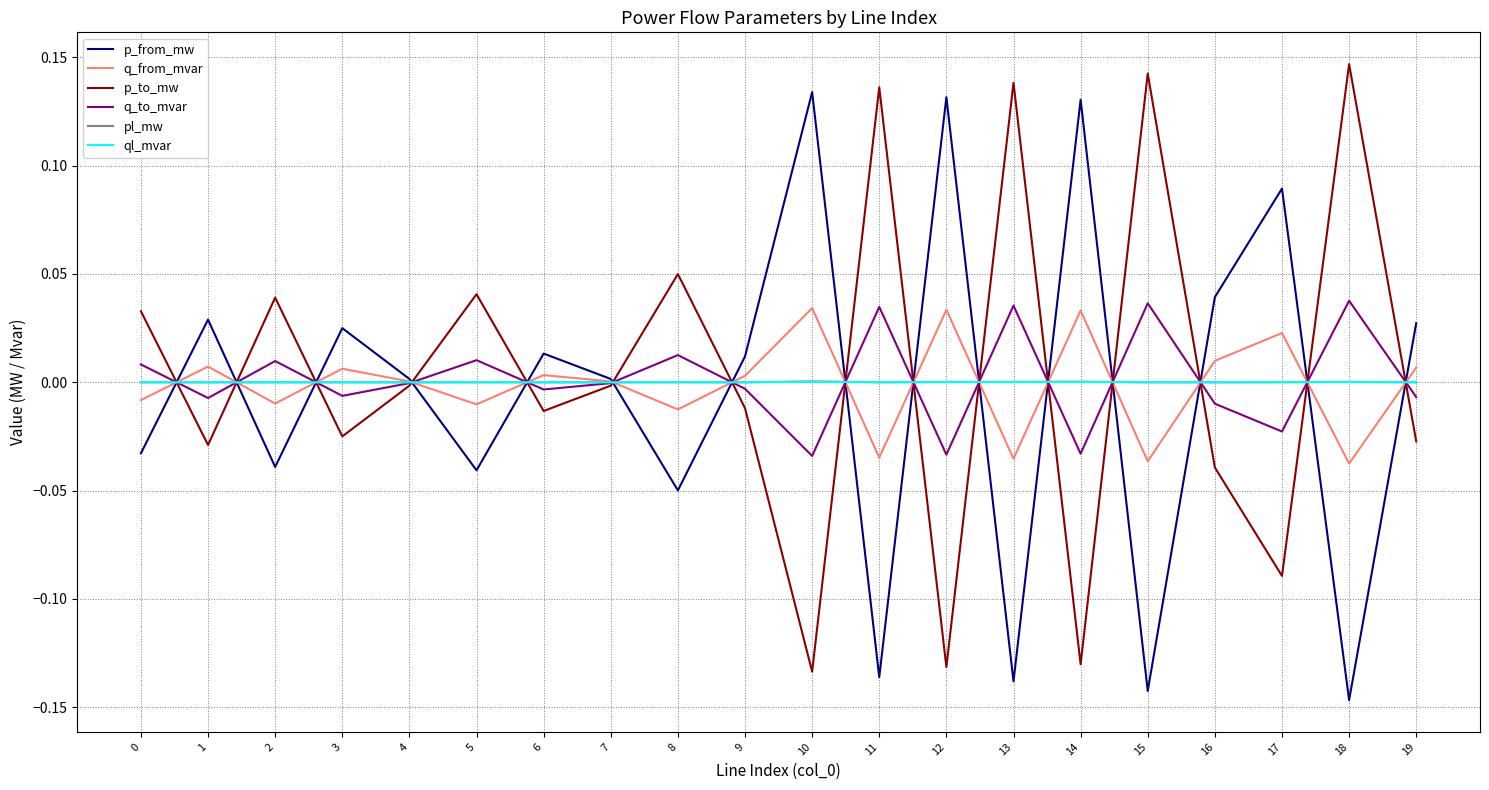

True or false: q_from_mvar has more than 2 interior local peaks.

True